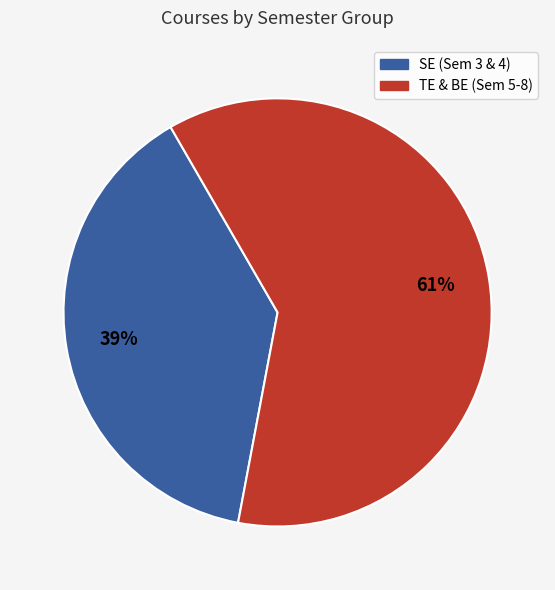

To the nearest percent, what portion does TE & BE (Sem 5-8) represent?

61%